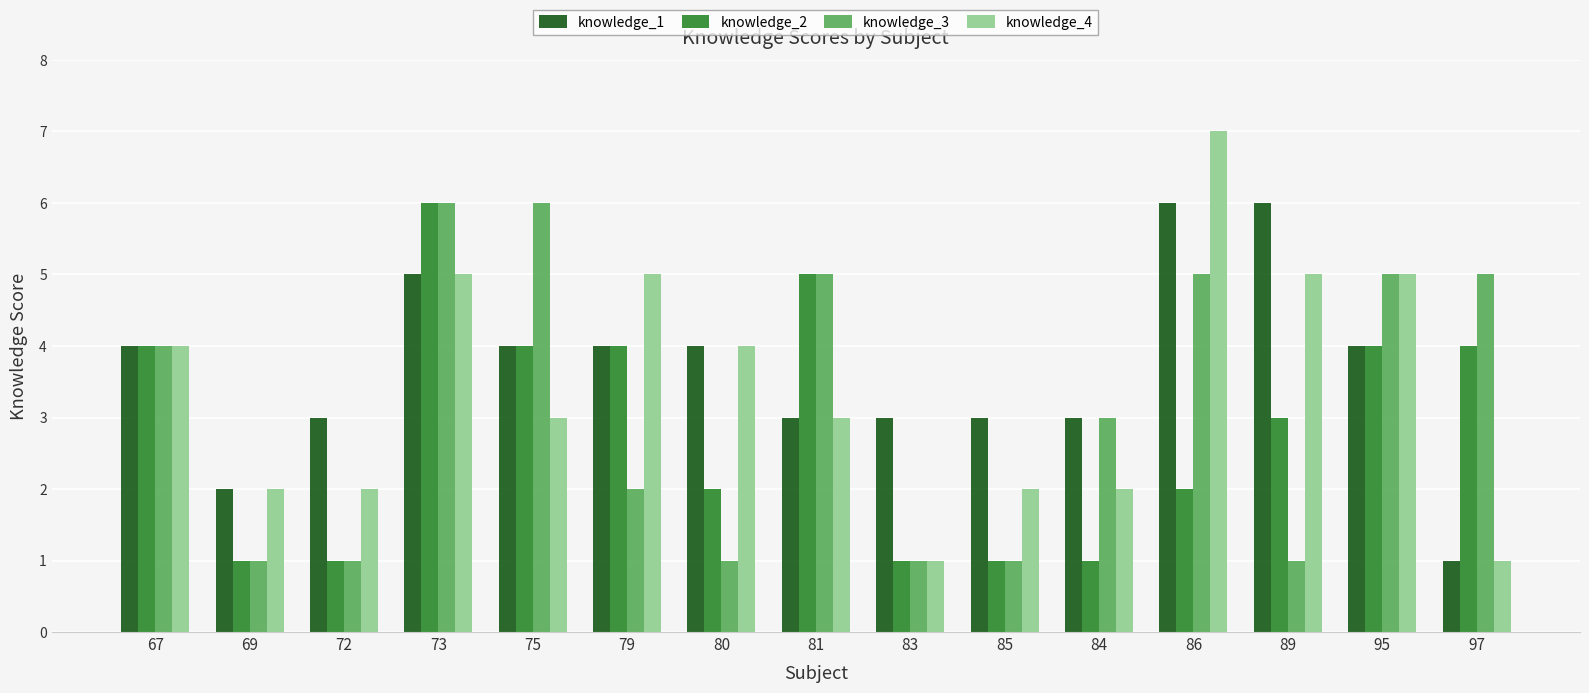

How many data points in knowledge_2 are less than 3?

7